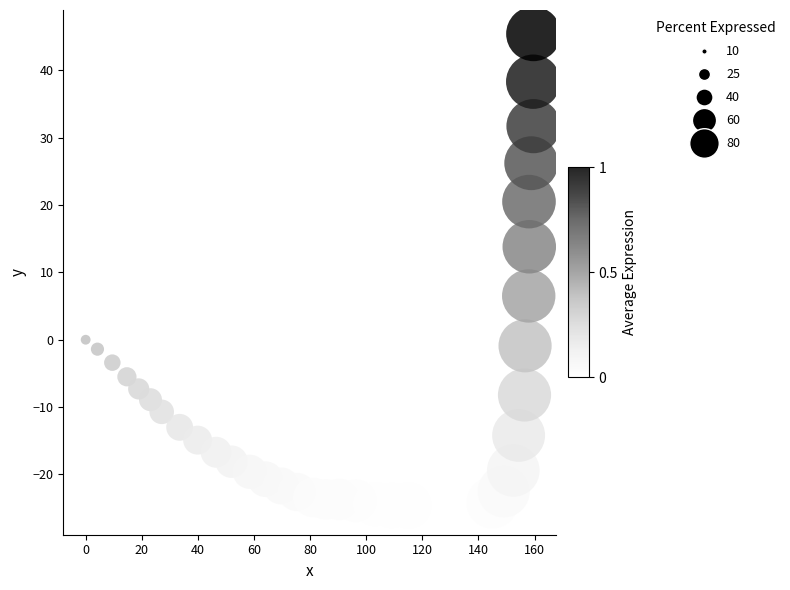

What is the range of X values (max minus min)?

159.6